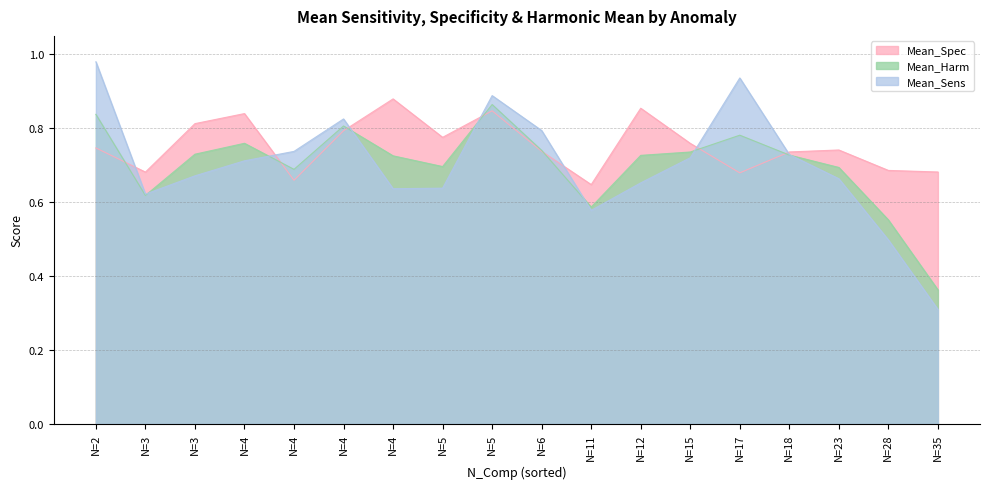

At which label does Mean_Sens reach its minimum?

N=35